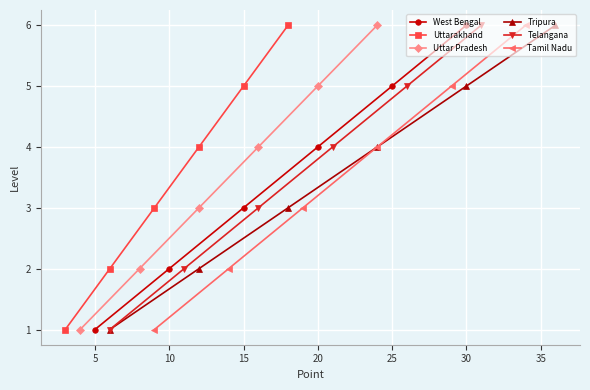

True or false: Telangana has more than 1 points higher than both neighbors.

False